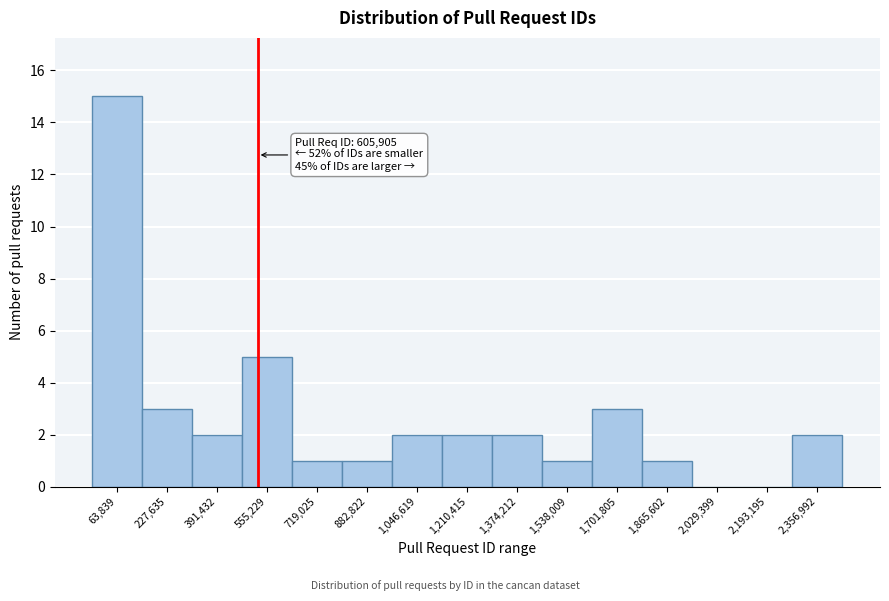

Reading left to right, transcribe all the data shown in this chart.

63,839=15	227,635=3	391,432=2	555,229=5	719,025=1	882,822=1	1,046,619=2	1,210,415=2	1,374,212=2	1,538,009=1	1,701,805=3	1,865,602=1	2,029,399=0	2,193,195=0	2,356,992=2